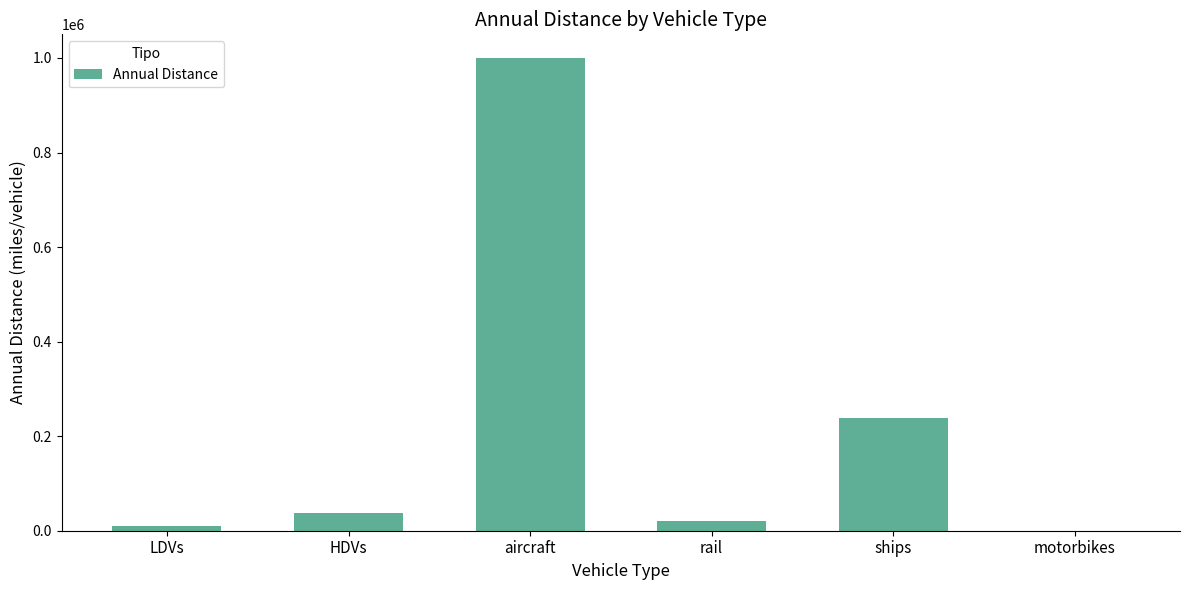

What is the sum of the values at aircraft and HDVs?

1036984.7